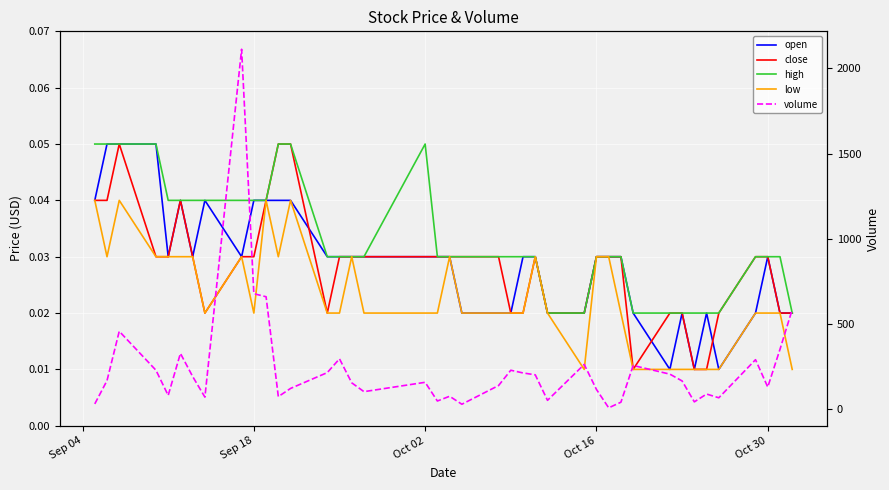

Rank the series by their maximum value, from highest to lowest.

volume, open, close, high, low